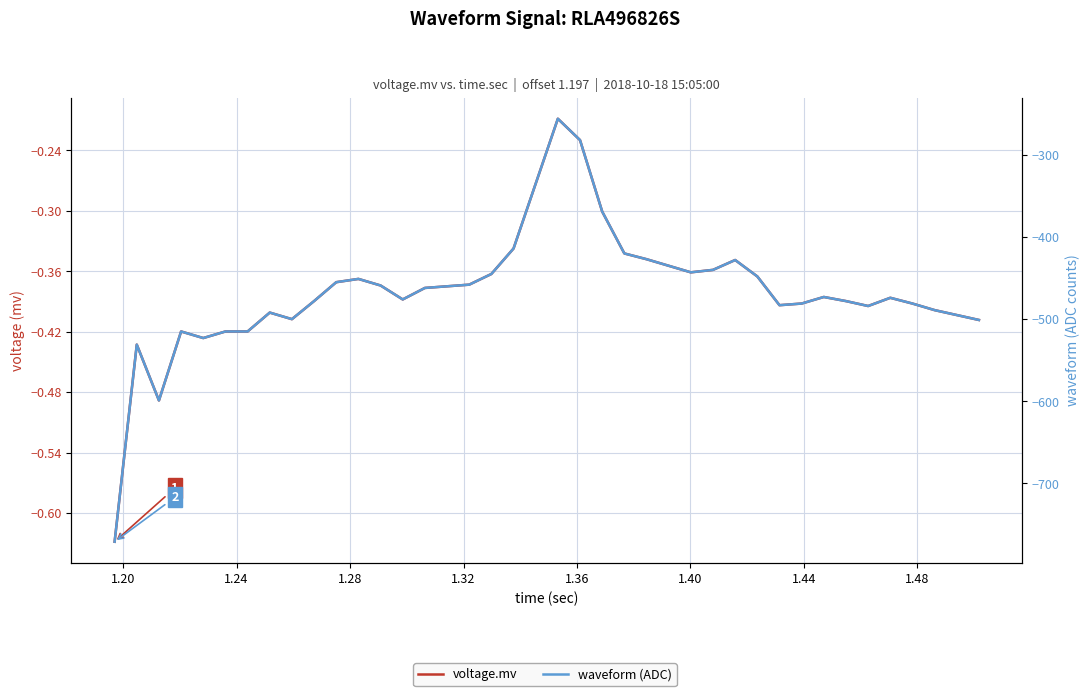

What is the difference between the second highest and minimum values in the voltage.mv series?

0.4